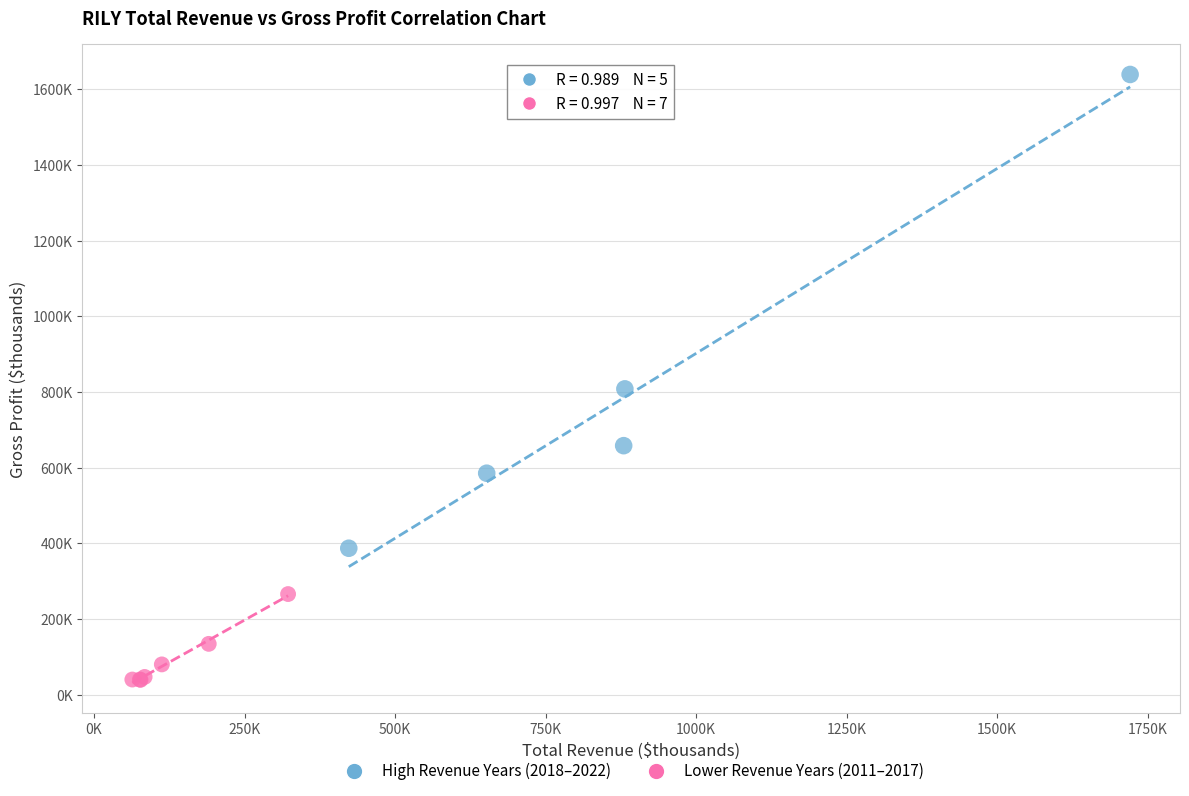

Which series contains the highest Y value?

High Revenue Years (2018–2022)